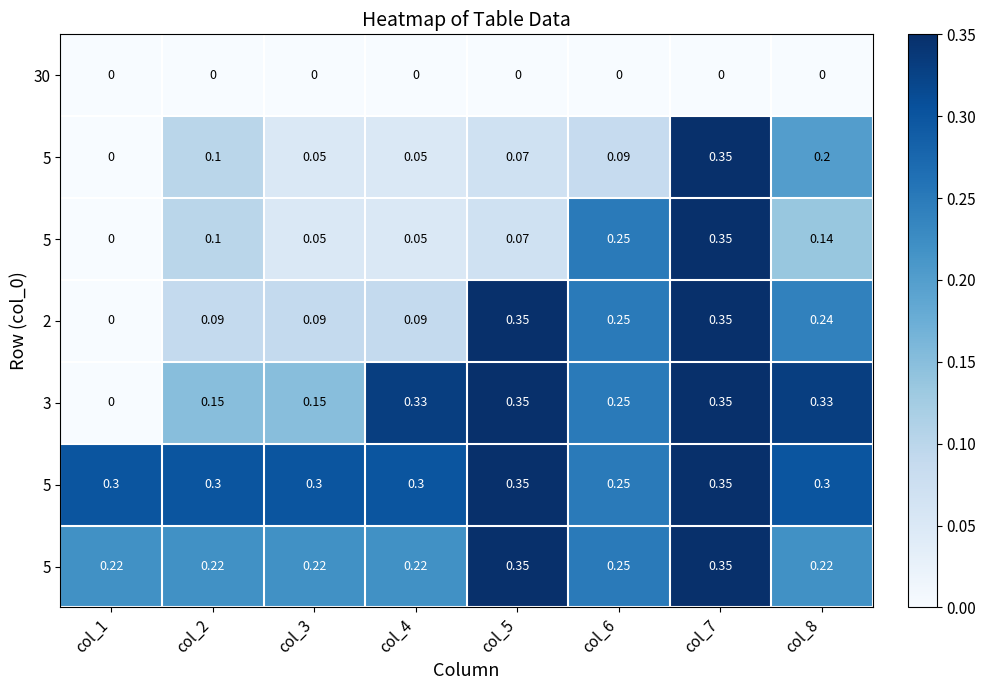

What is the difference between the highest and lowest values at col_1?

0.3